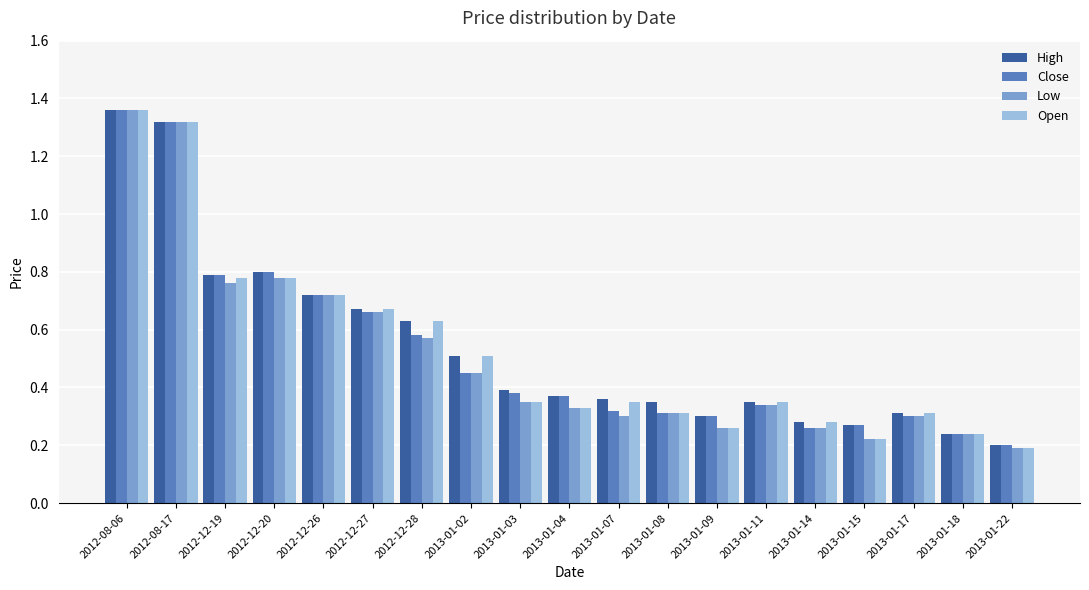

Between 2013-01-07 and 2013-01-15, which series saw the biggest shift?

Open